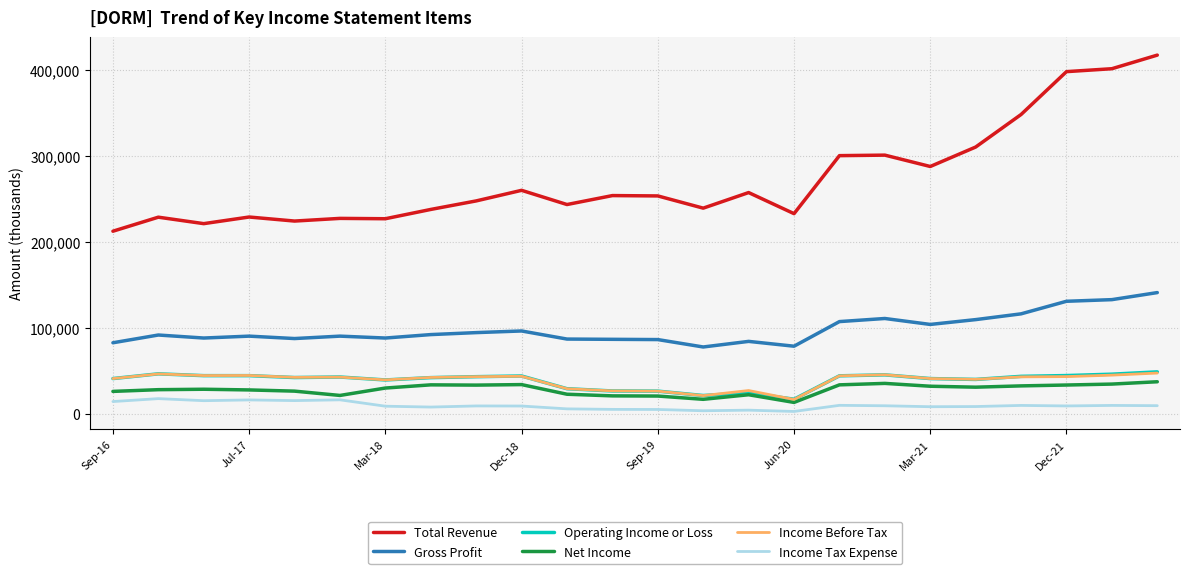

What is the maximum value for Total Revenue?

417400